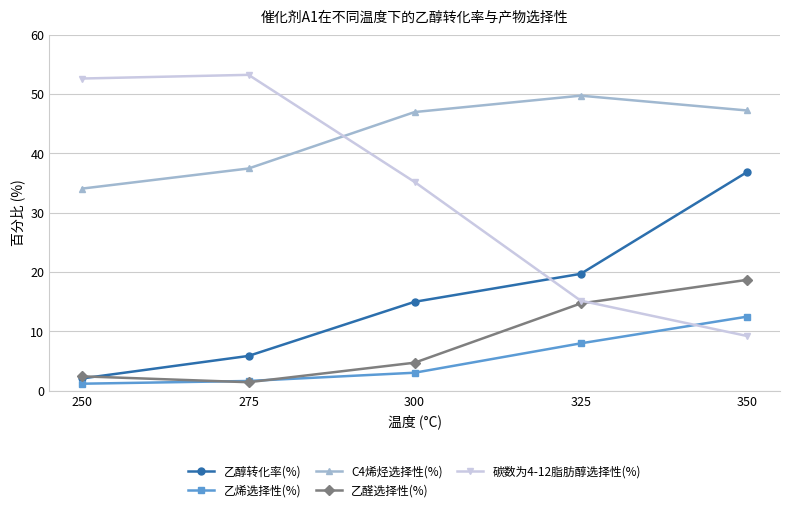

At how many categories does at least one series exceed 43?

5